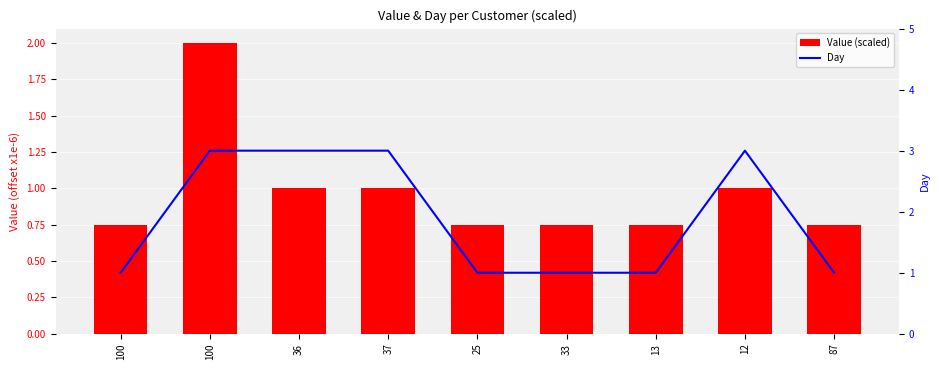

What are all the series names shown in the legend?

Value (scaled), Day